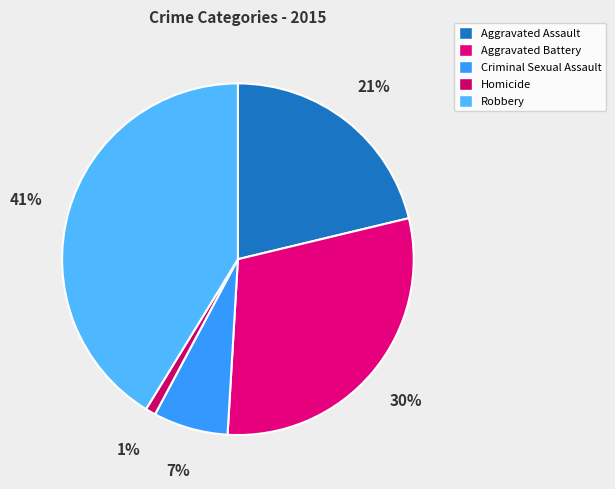

To the nearest percent, what is the difference between the Aggravated Battery and Criminal Sexual Assault slice percentages?

23%